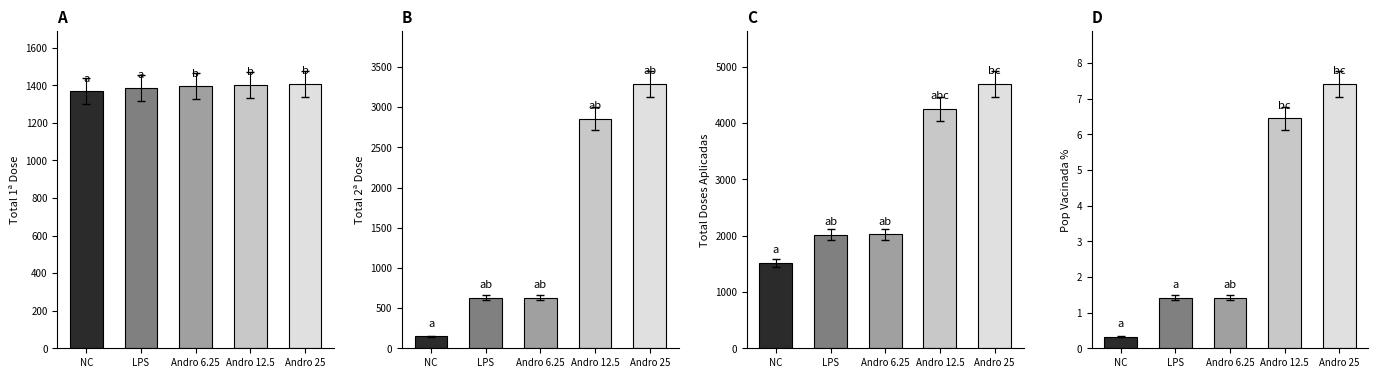

Reading left to right, transcribe all the data shown in this chart.

A: NC=1369.0	LPS=1388.0	Andro 6.25=1395.0	Andro 12.5=1402.0	Andro 25=1408.0
B: NC=147.0	LPS=628.0	Andro 6.25=631.0	Andro 12.5=2857.0	Andro 25=3289.0
C: NC=1516.0	LPS=2016.0	Andro 6.25=2026.0	Andro 12.5=4259.0	Andro 25=4697.0
D: NC=0.3	LPS=1.4	Andro 6.25=1.4	Andro 12.5=6.4	Andro 25=7.4